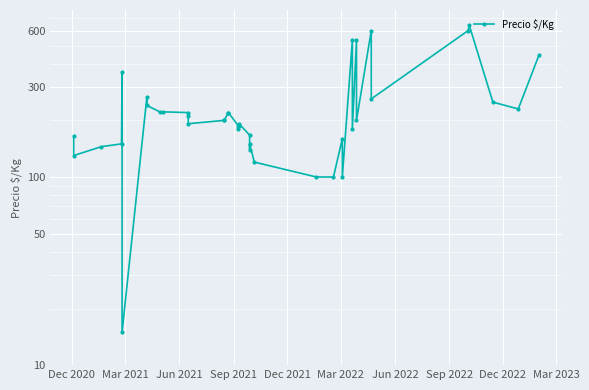

Reading left to right, transcribe all the data shown in this chart.

165	130	145	150	360	15	267	240	222	222	220	211	192	200	200	220	220	187	180	187	192	167	140	150	120	100	100	160	100	533	180	533	200	600	260	600	640	250	230	444